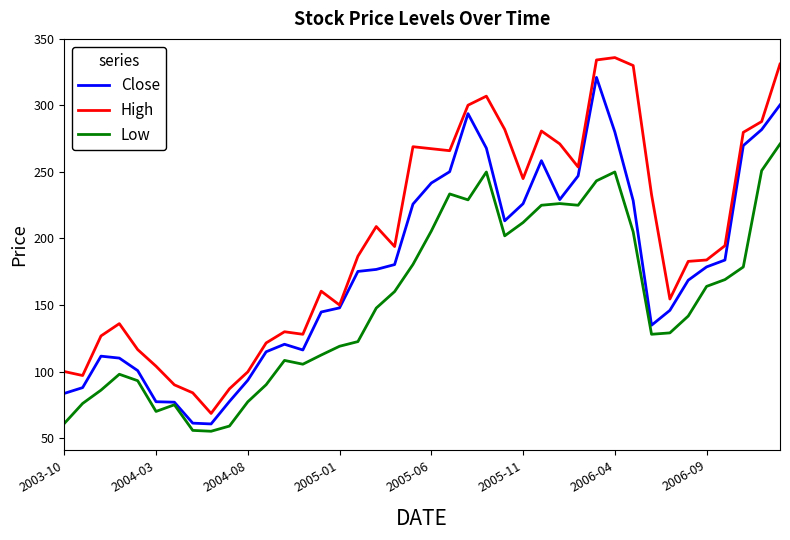

List the series in order of their peak value, highest first.

High, Close, Low